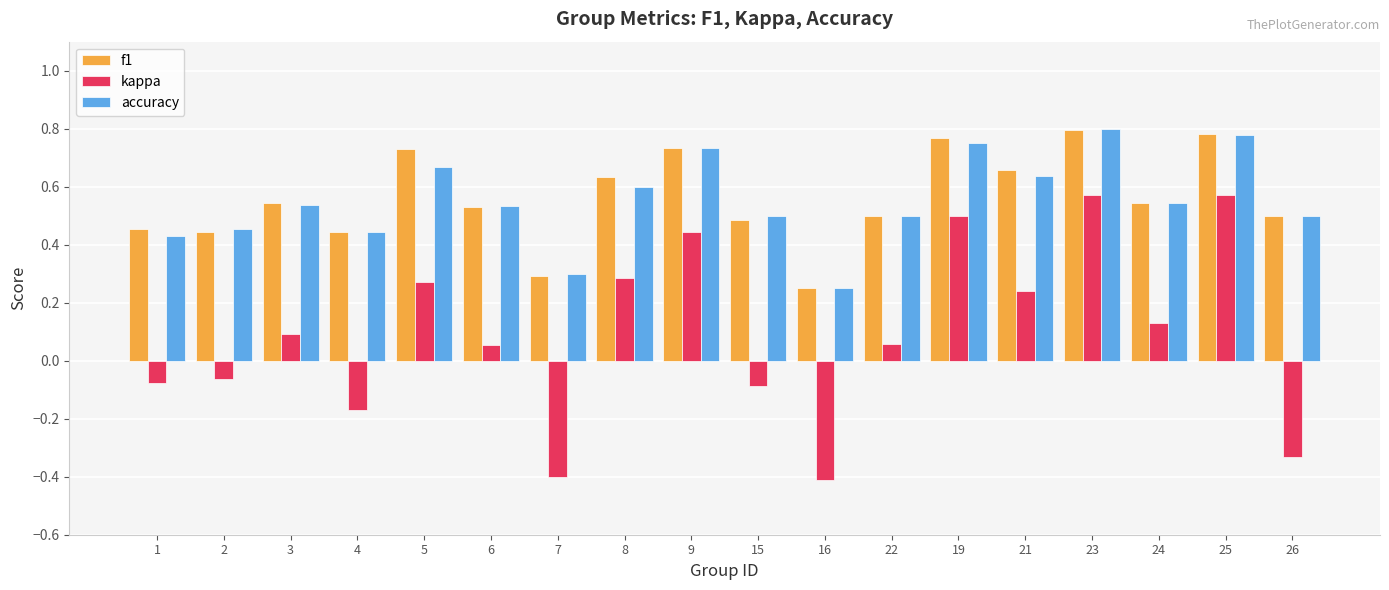

Count the number of data series in this chart.

3